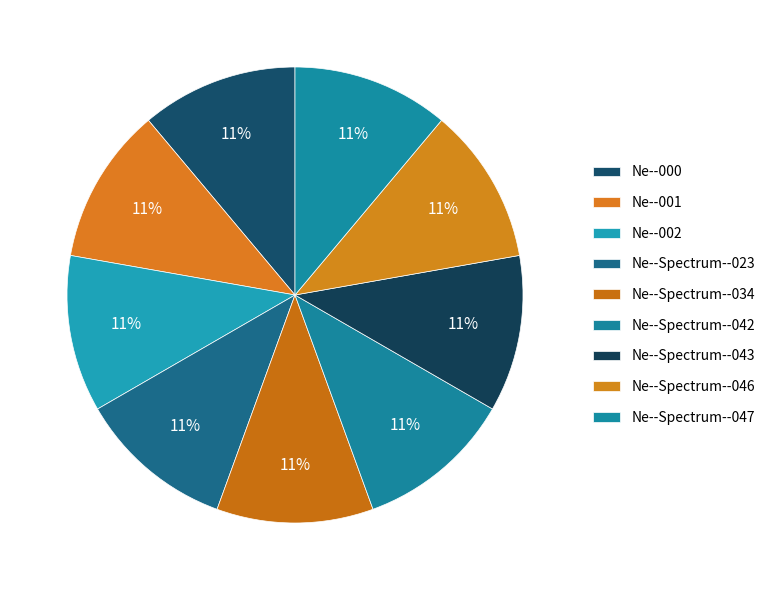

To the nearest percent, what portion does Ne--Spectrum--034 represent?

11%